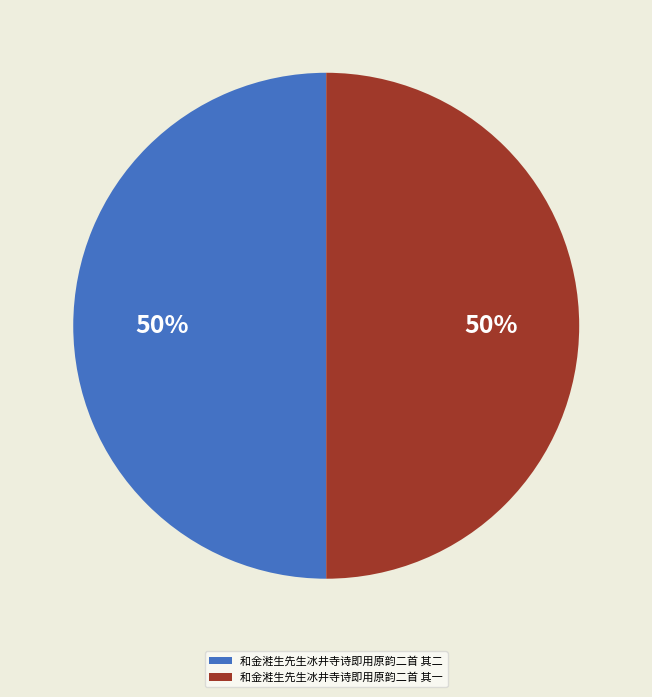

Do 和金溎生先生冰井寺诗即用原韵二首 其二 and 和金溎生先生冰井寺诗即用原韵二首 其一 together represent more than half of the pie?

Yes